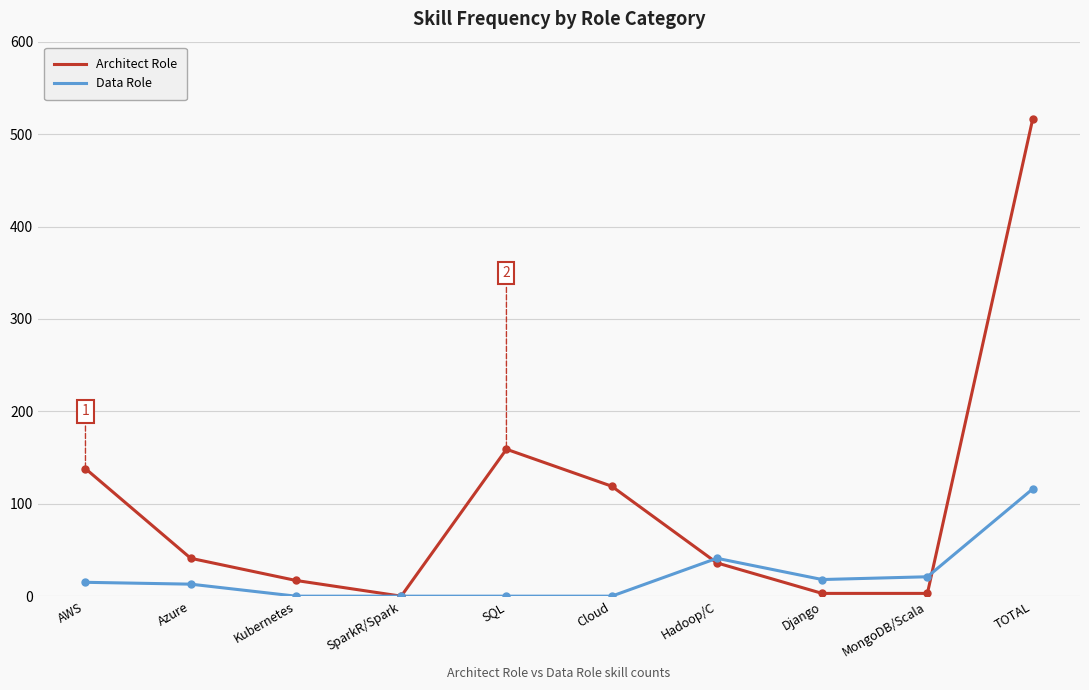

At which category does the chart reach its peak across all series?

TOTAL